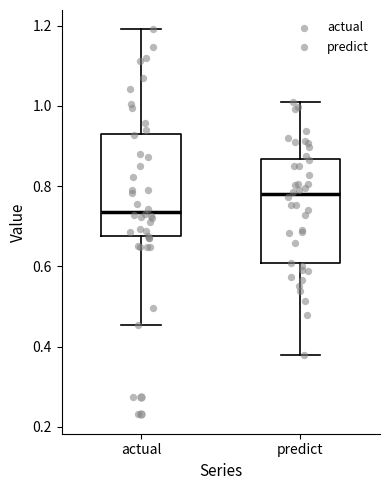

Where does the median line of the box for actual sit on the y-axis? The values are not printed on the chart, so give them approximately, as read against the axis.

0.74